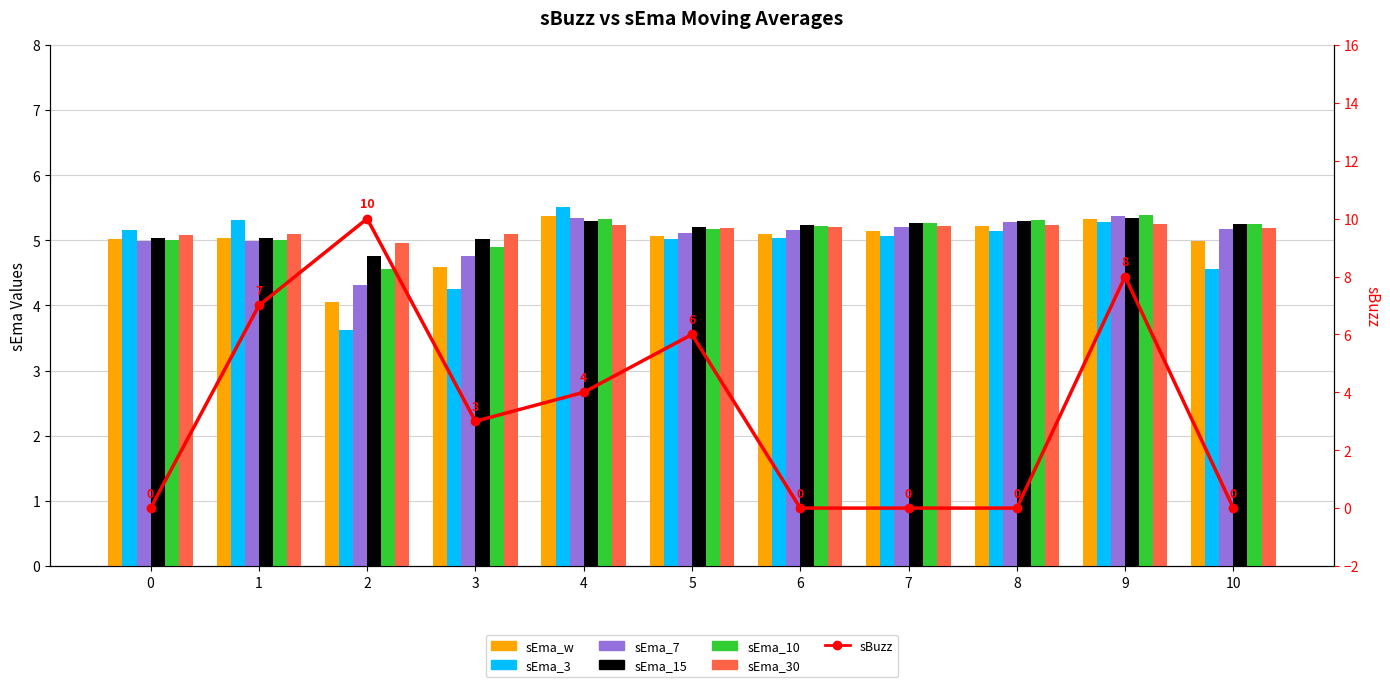

Rank the series at 7 from highest to lowest value.

sEma_15, sEma_10, sEma_30, sEma_7, sEma_w, sEma_3